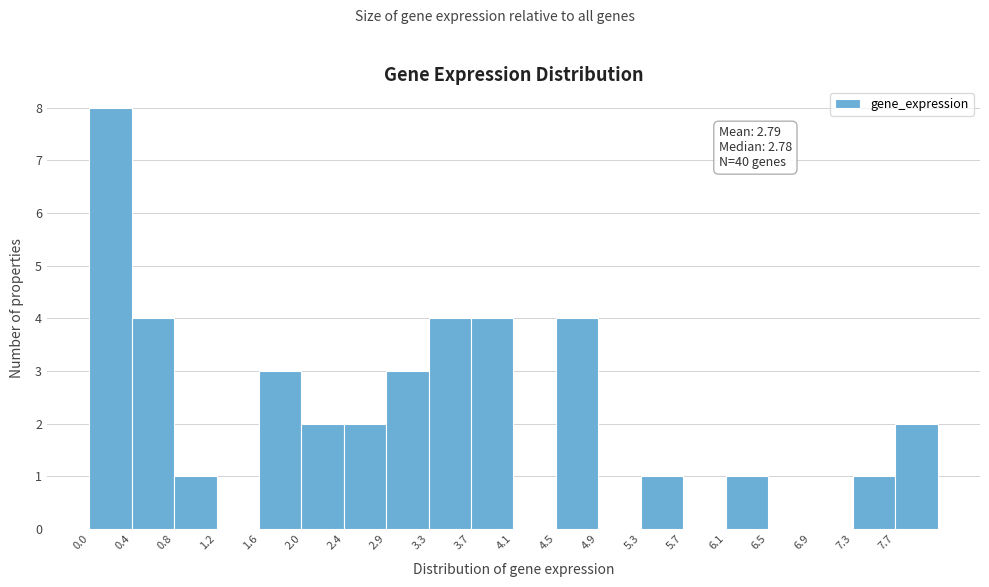

Which range on the x-axis has the tallest bar?

0.00 to 0.40